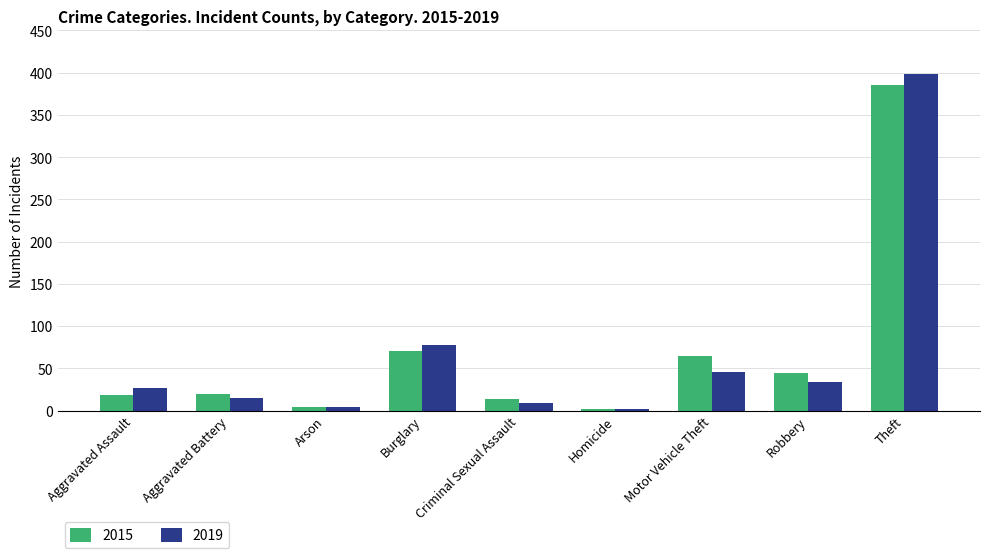

What is the difference between the maximum and minimum values in the 2015 series?

384